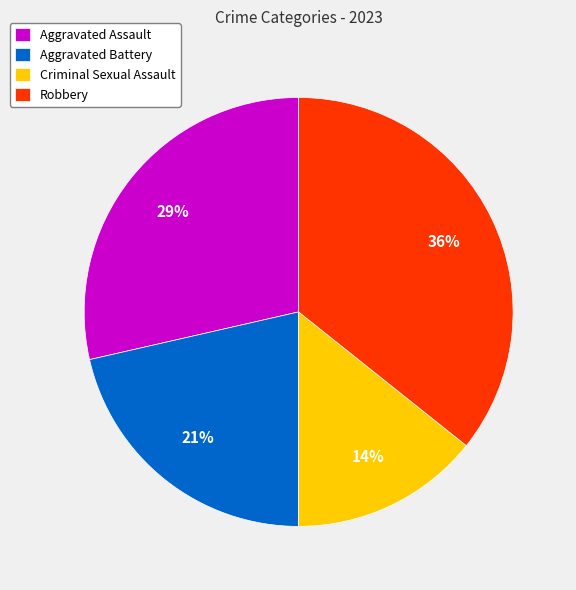

What percentage is the Robbery slice, to the nearest percent?

36%